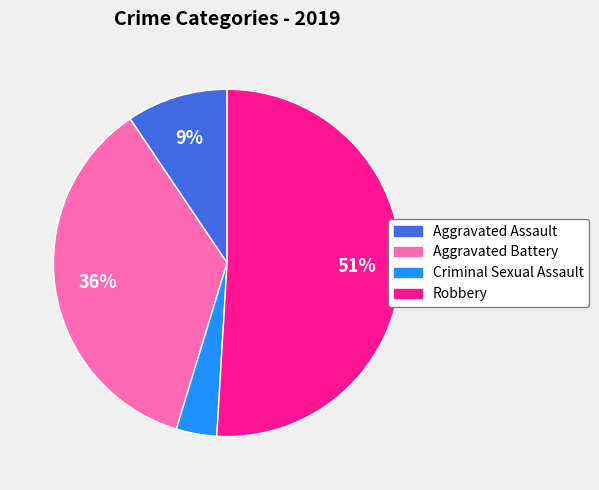

Is there a majority slice in this chart?

Yes